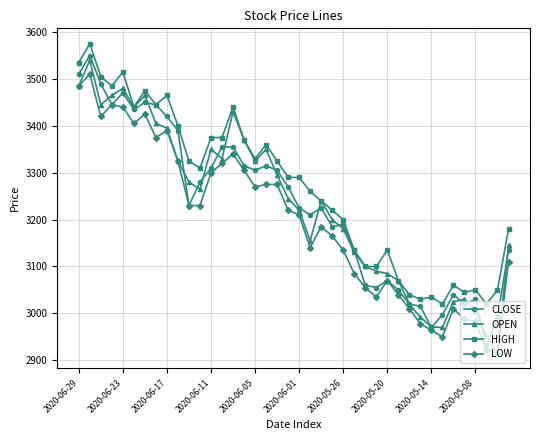

What is the lowest value of the CLOSE series?

2930